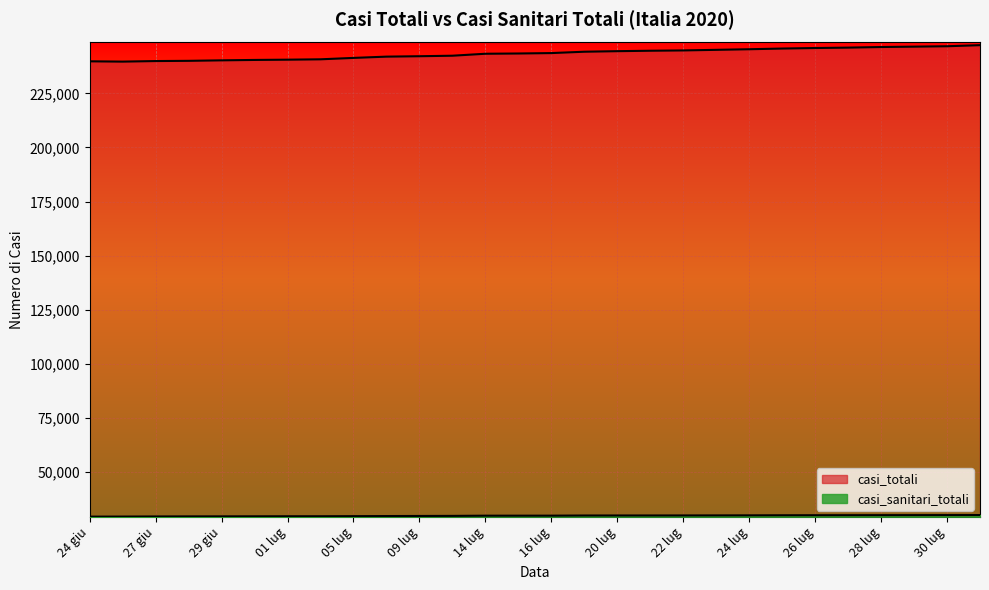

True or false: casi_sanitari_totali and casi_totali intersect in this chart.

False